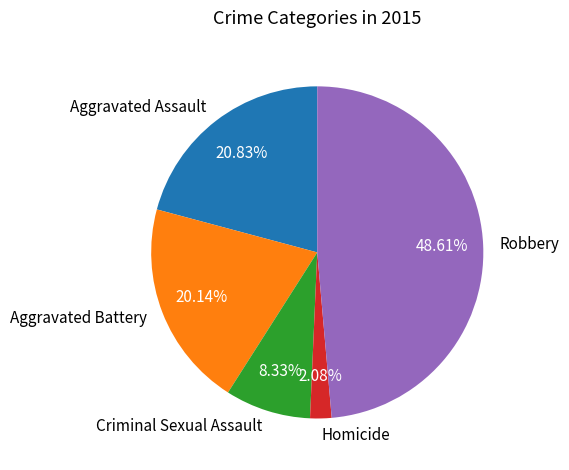

Does Homicide represent more than half of the total?

No